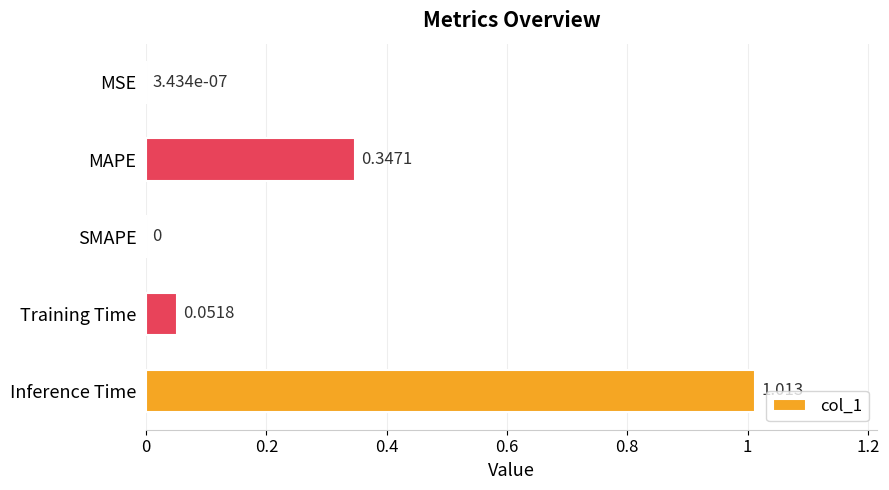

Between Inference Time and SMAPE, which is larger?

Inference Time